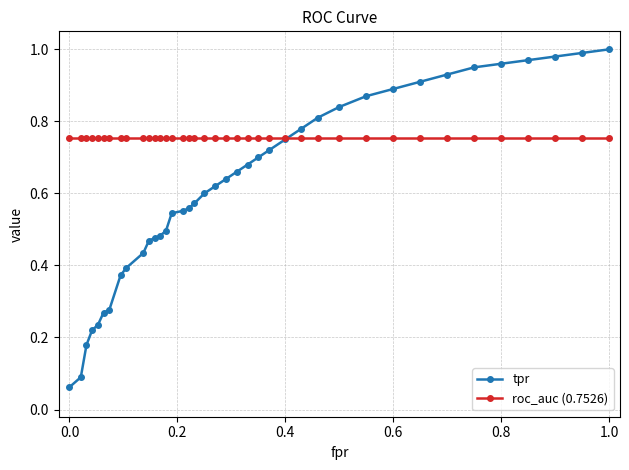

List the series in order of their overall mean, highest first.

roc_auc (0.7526), tpr